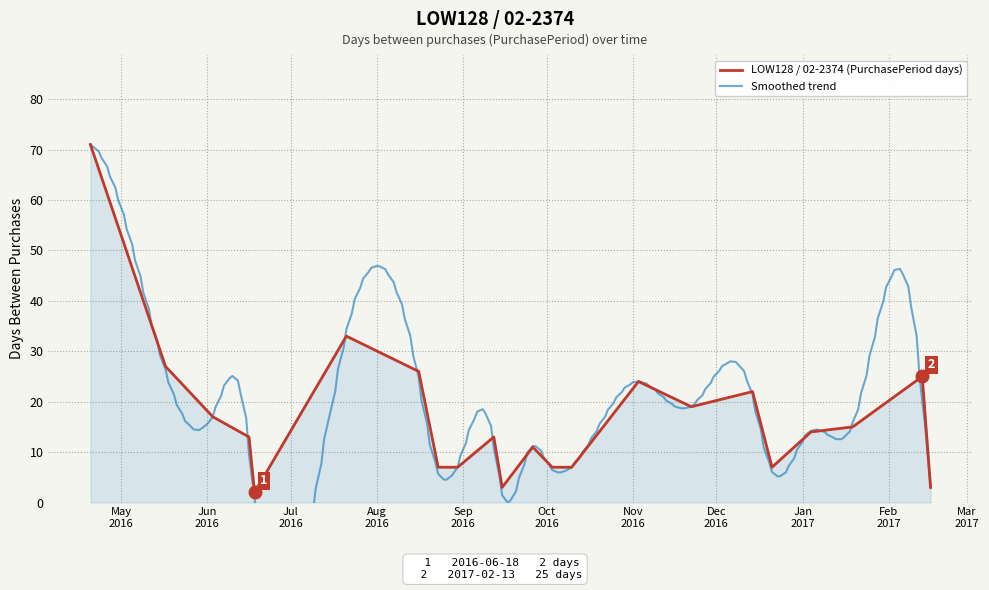

How many points are higher than both their immediate neighbors (excluding endpoints)?

6